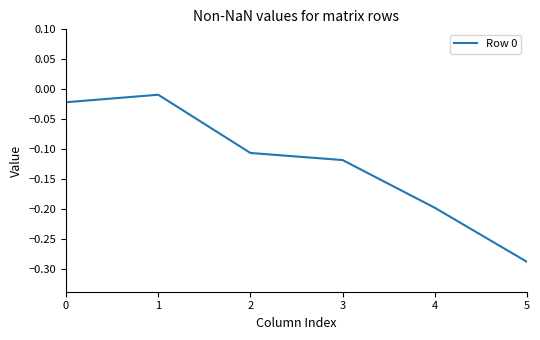

Which label corresponds to the smallest value in the chart?

5